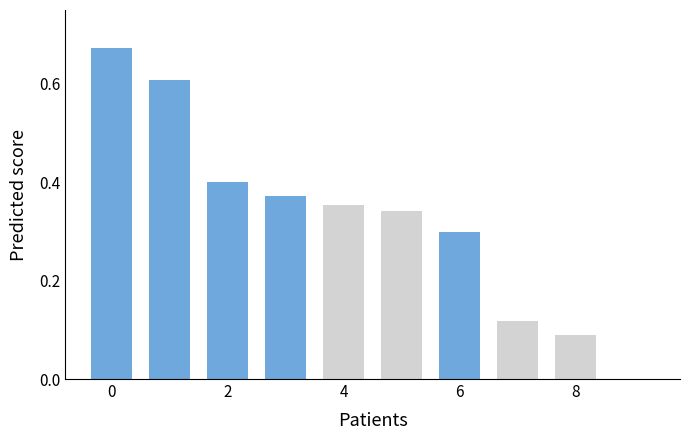

What is the sum of all values?

3.3